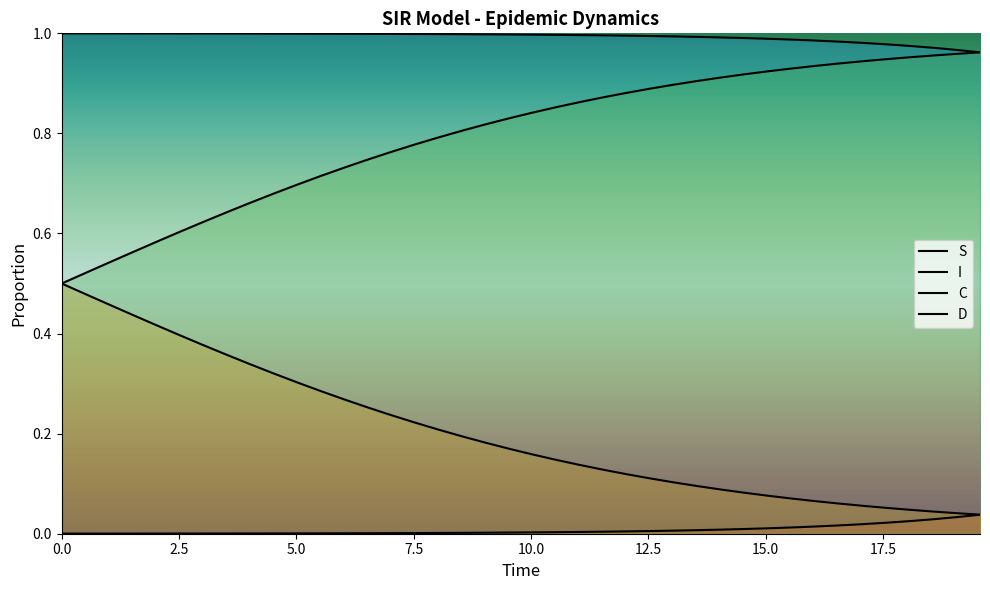

What is the average value of the S series?

1.0